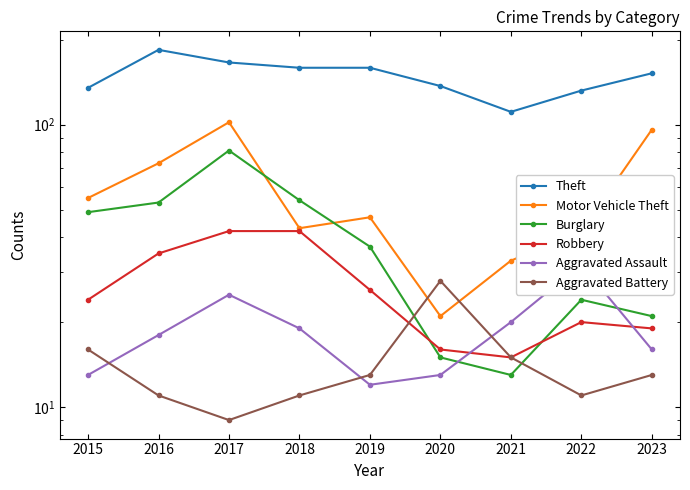

Which category has the highest value in the Burglary series?

2017